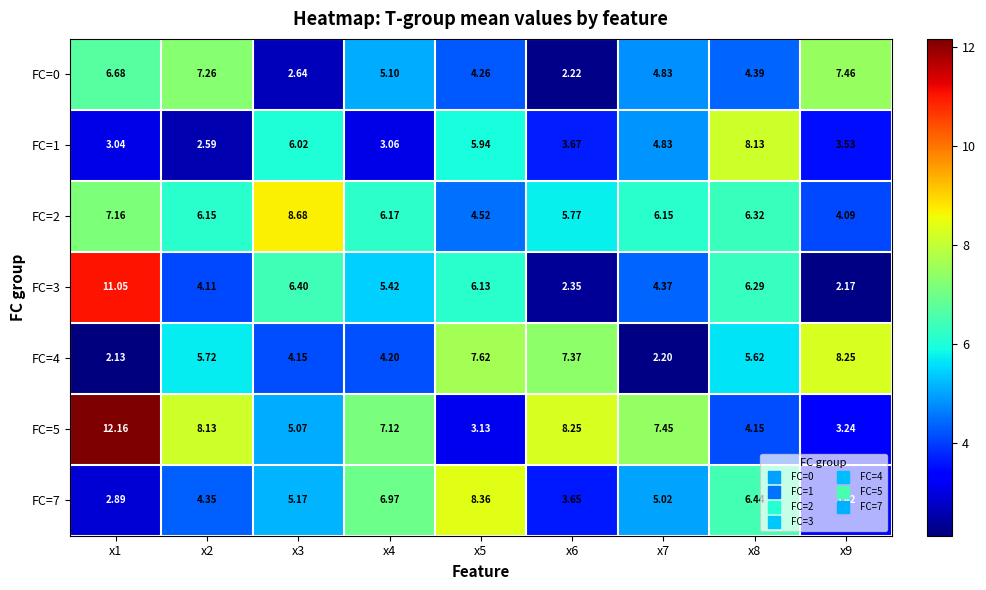

How many values in the FC=5 series exceed 7?

5